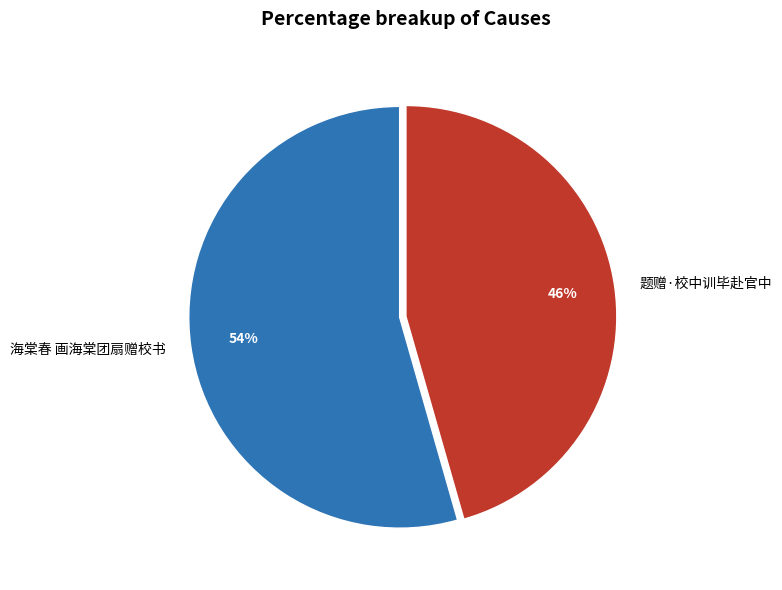

What percentage is the 海棠春 画海棠团扇赠校书 slice, to the nearest percent?

54%